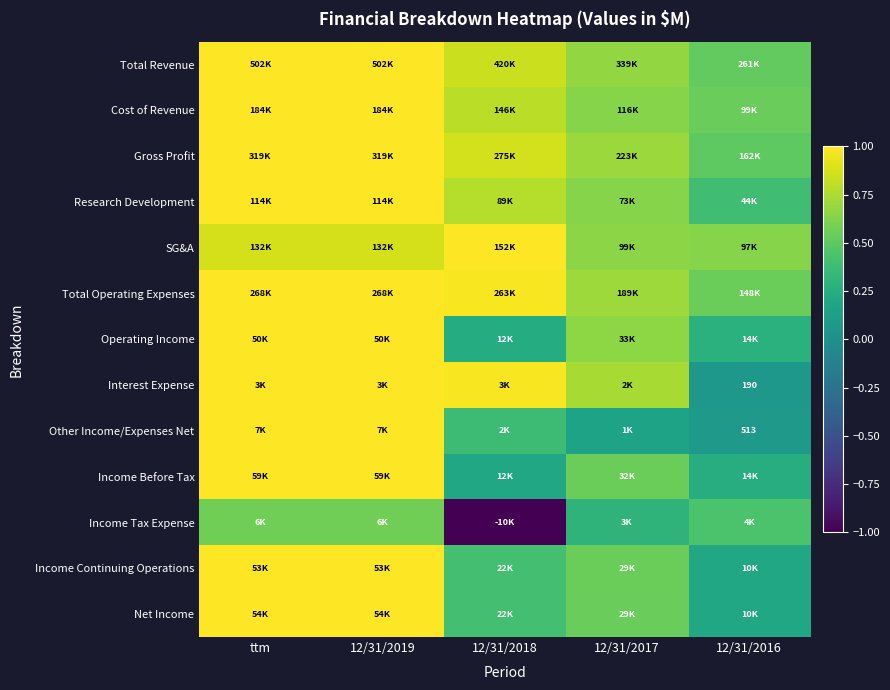

At 12/31/2017, list the series in order from smallest to largest.

Other Income/Expenses Net, Income Tax Expense, Net Income, Income Before Tax, Income Continuing Operations, Cost of Revenue, Research Development, SG&A, Operating Income, Total Revenue, Gross Profit, Total Operating Expenses, Interest Expense